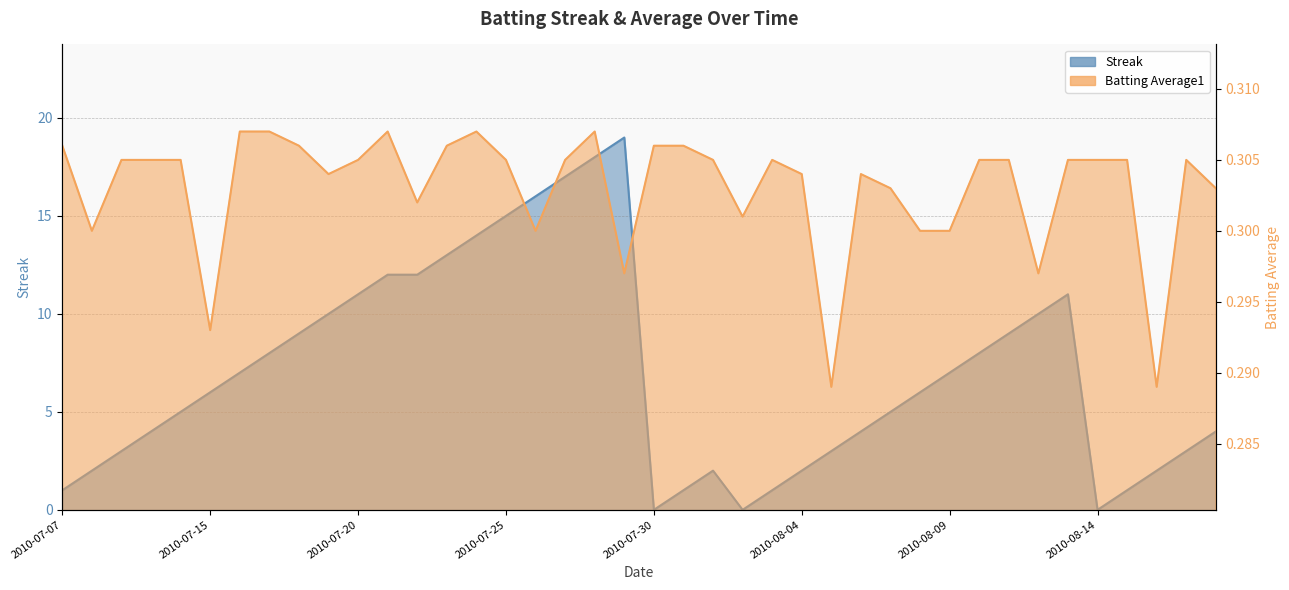

What is the total value across all series at 2010-07-30?

0.3